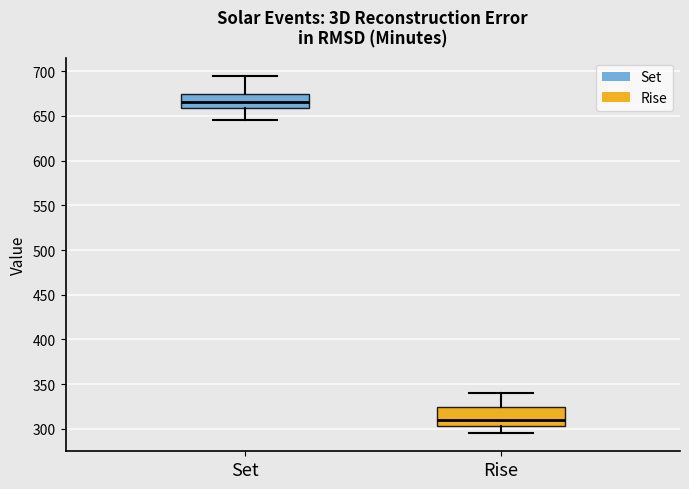

Reading left to right, read every box against the y-axis: the position of its median line, the range the box covers, and the ends of its whiskers. The values are not printed on the chart, so give them approximately, as read against the axis.

Set: median 665, box 660 to 675, whiskers 645 to 695
Rise: median 310, box 305 to 325, whiskers 295 to 340